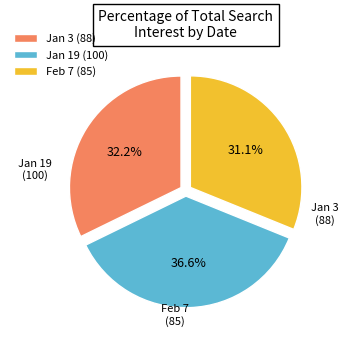

Rank the categories by value from lowest to highest.

Feb 7 (85), Jan 3 (88), Jan 19 (100)